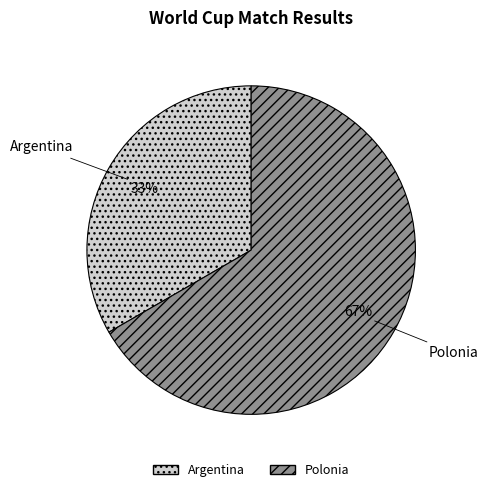

To the nearest percent, what percentage of the pie is Argentina?

33%